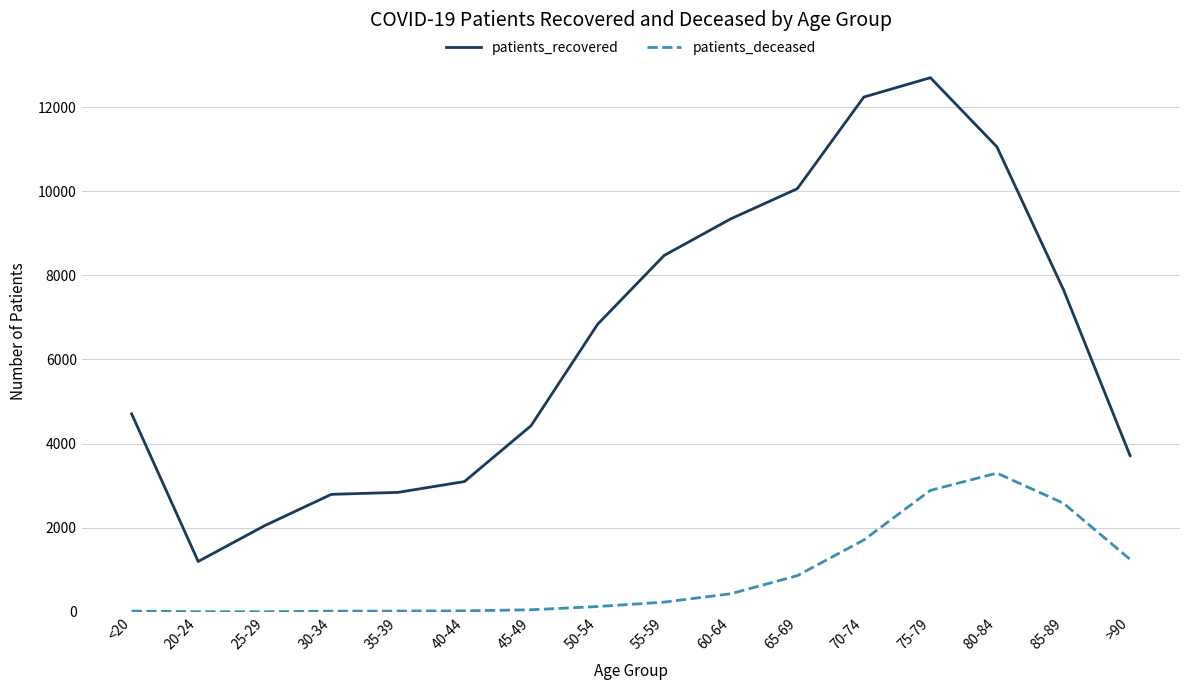

True or false: patients_recovered and patients_deceased cross at least once.

False